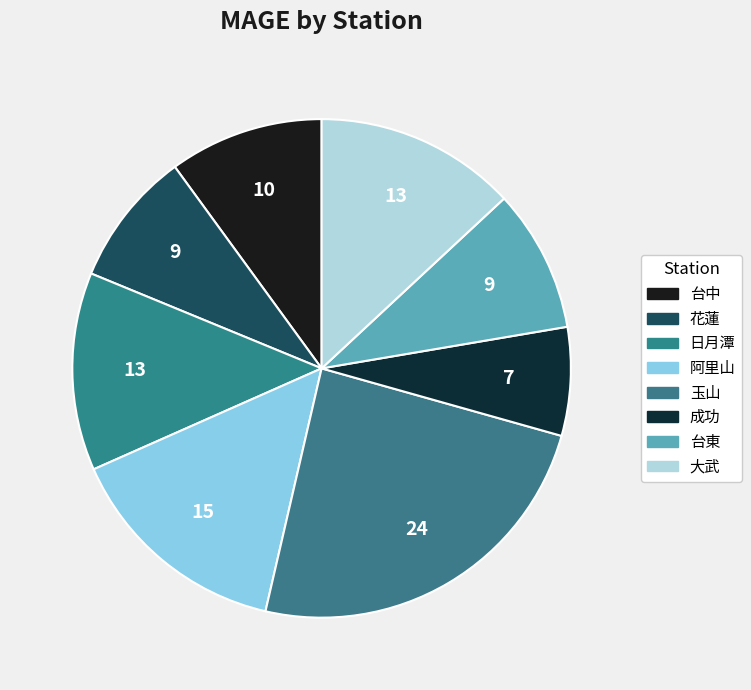

Rank the categories by value from lowest to highest.

成功, 花蓮, 台東, 台中, 日月潭, 大武, 阿里山, 玉山